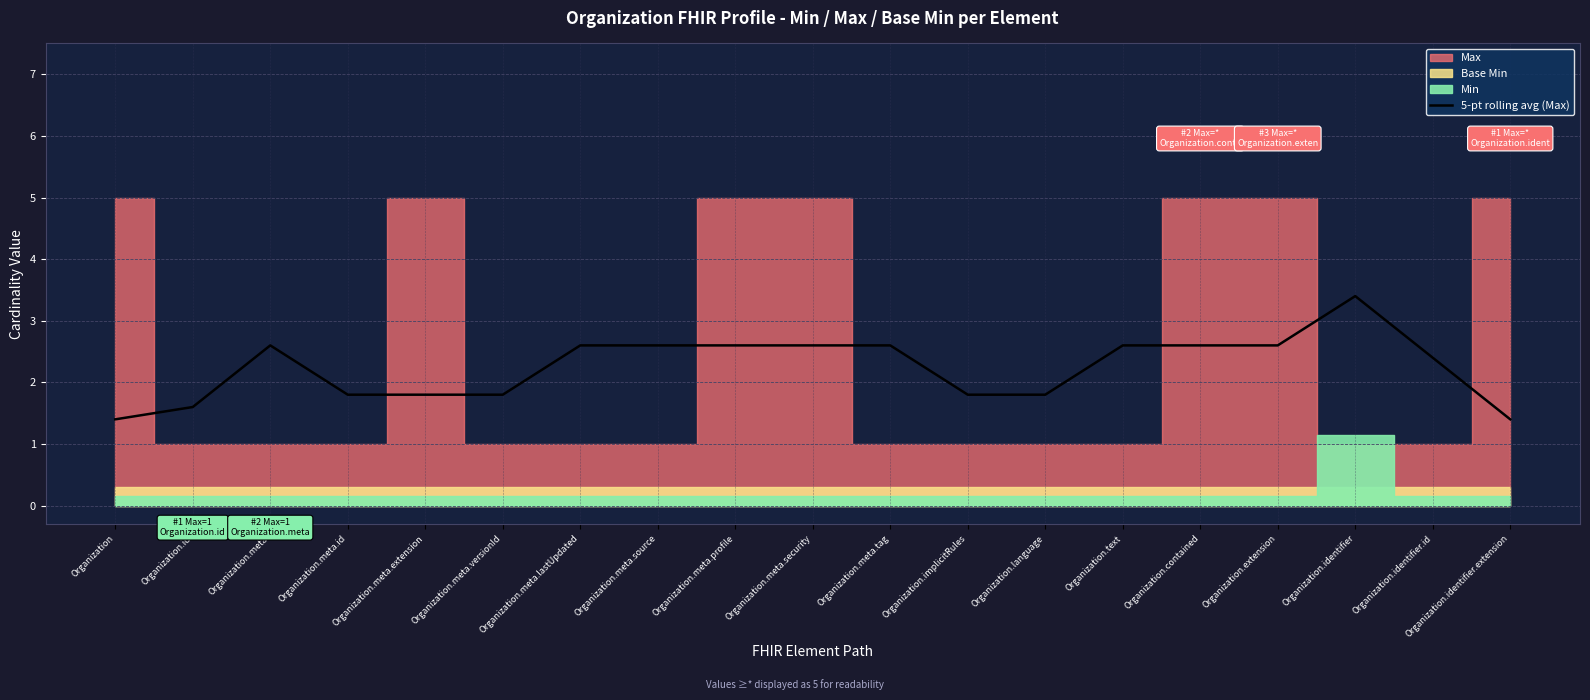

How many interior local peaks (higher than both neighbors) does the data have?

2